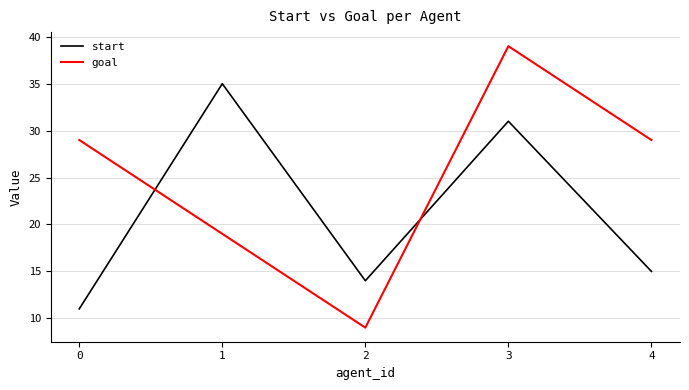

Which series has the largest range (max minus min)?

goal